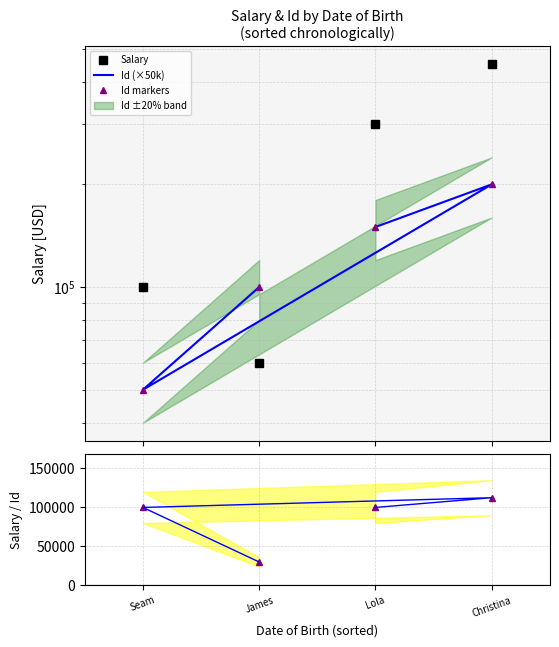

What is the sum of the Id (×50k) values at Seam and James?

150000.0